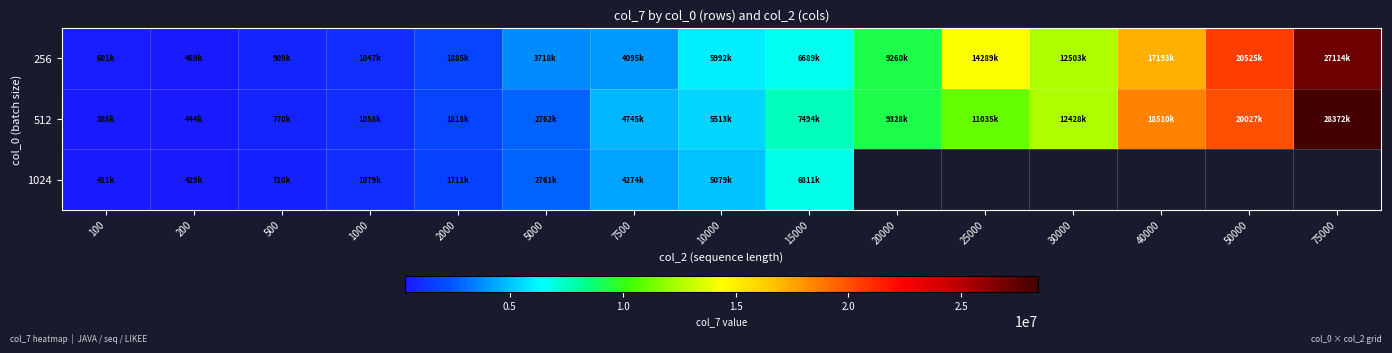

What is the spread (max minus min) of values at 200?

40468